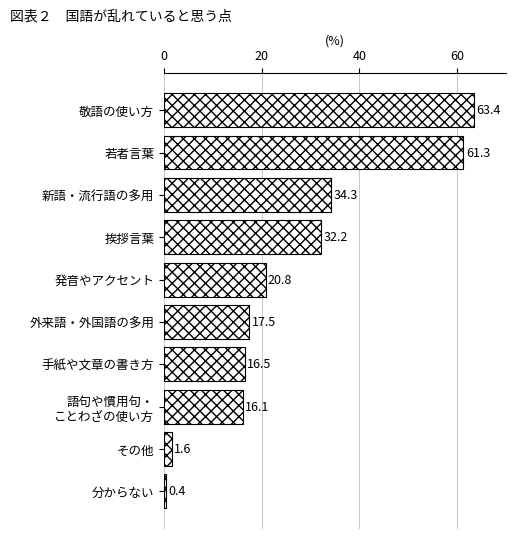

At which label is the value closest to 31?

挨拶言葉